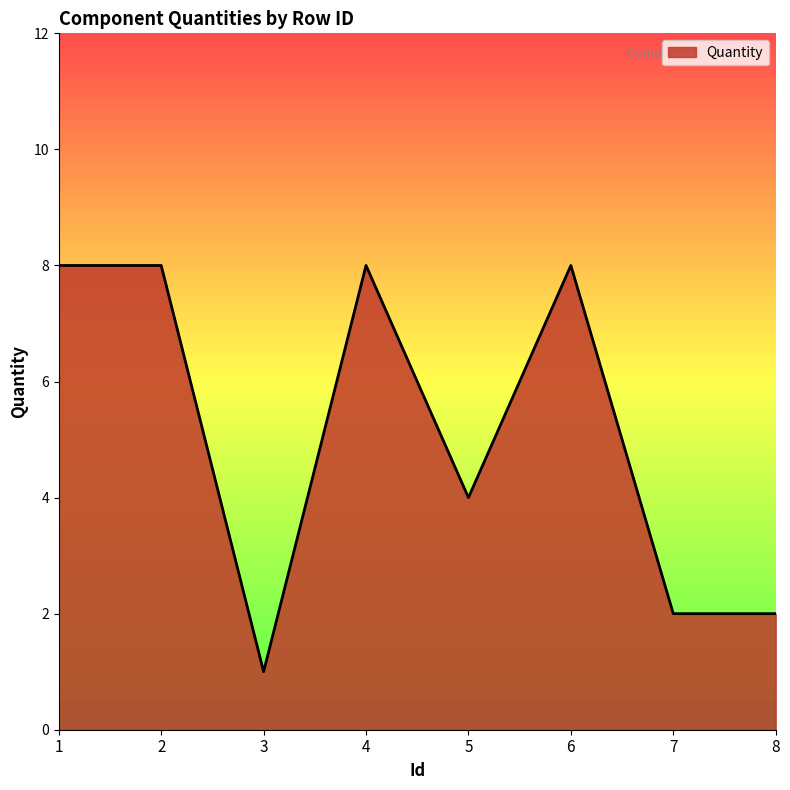

Count the values in the range 2 to 8.

7